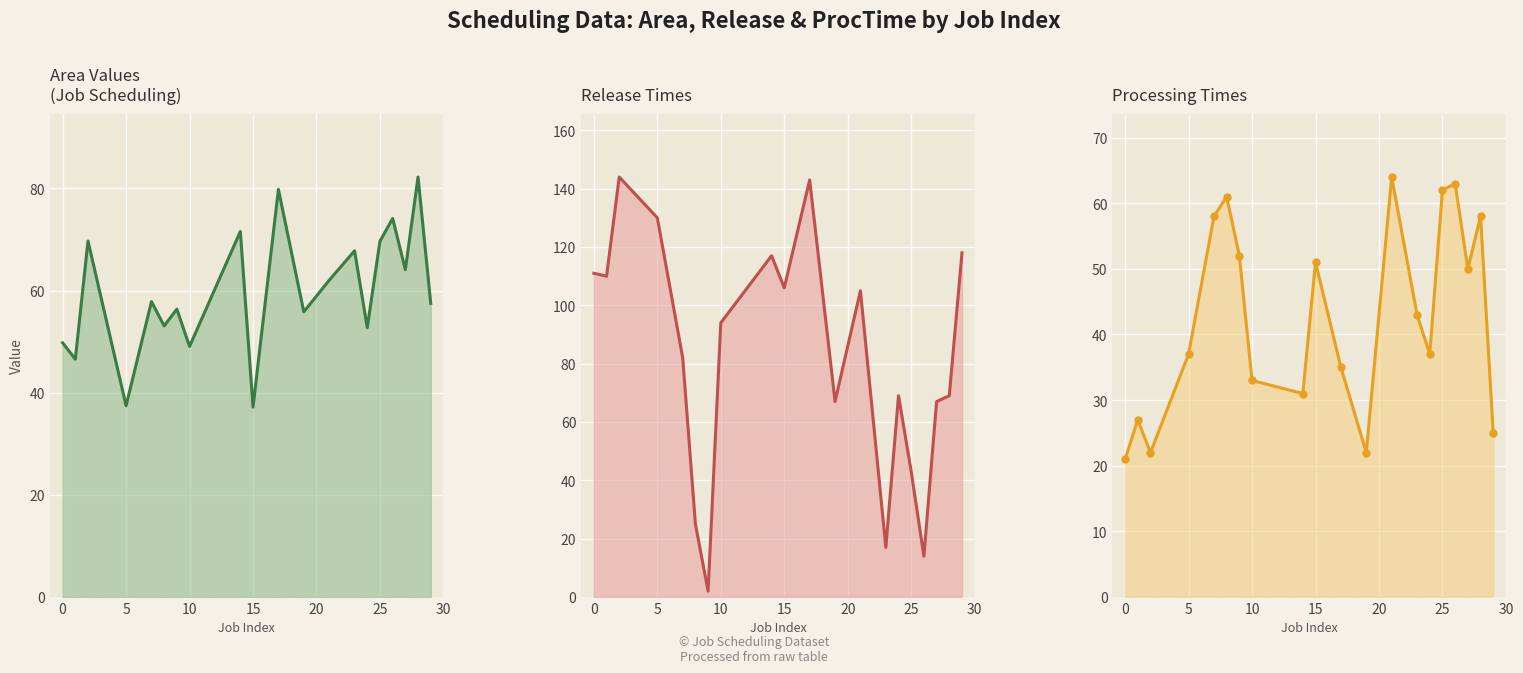

How many interior local peaks does the ProcTime series have?

6